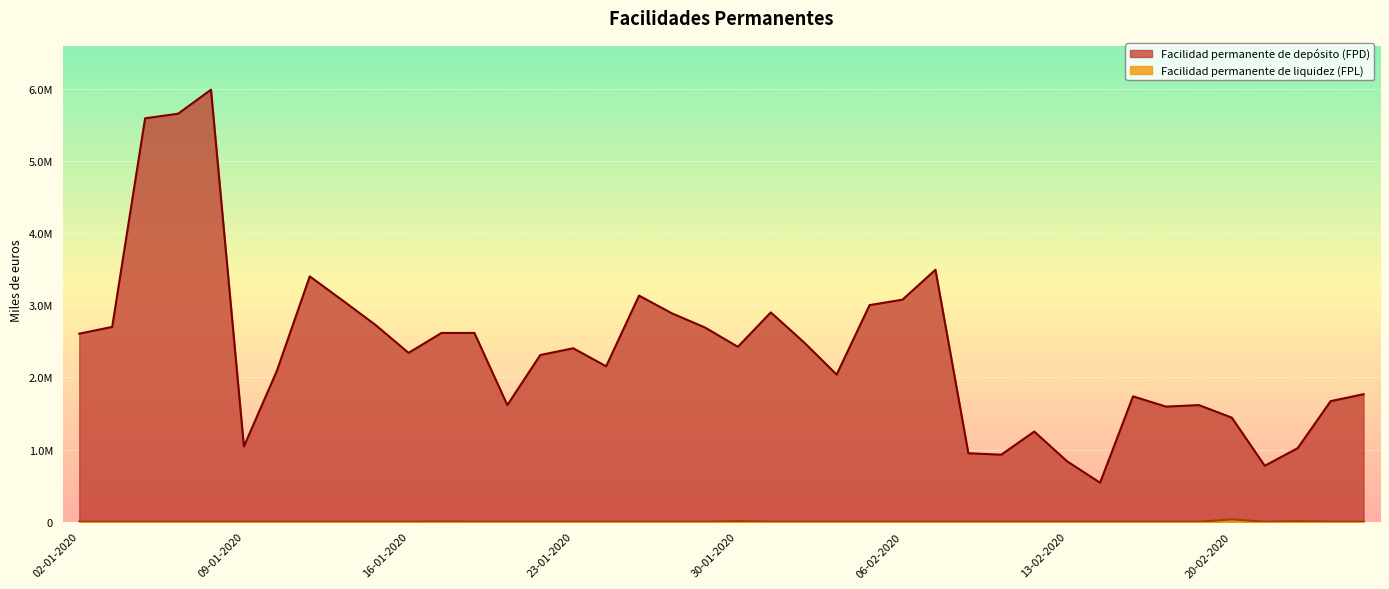

List the series in order of their overall mean, highest first.

Facilidad permanente de depósito (FPD), Facilidad permanente de liquidez (FPL)